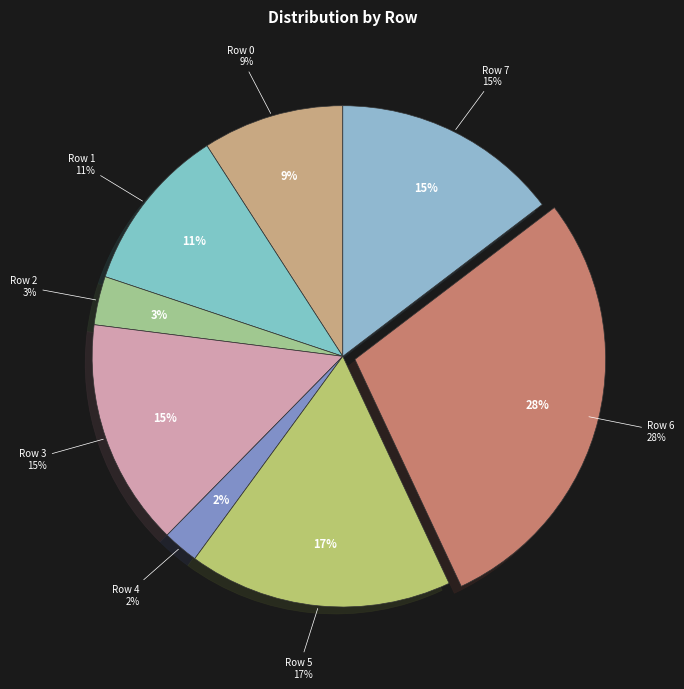

True or false: Row 7 accounts for 27% of the total.

False